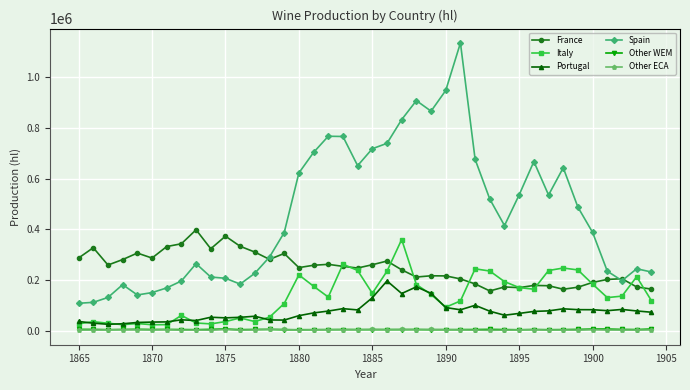

True or false: Other ECA and France cross at least once.

False